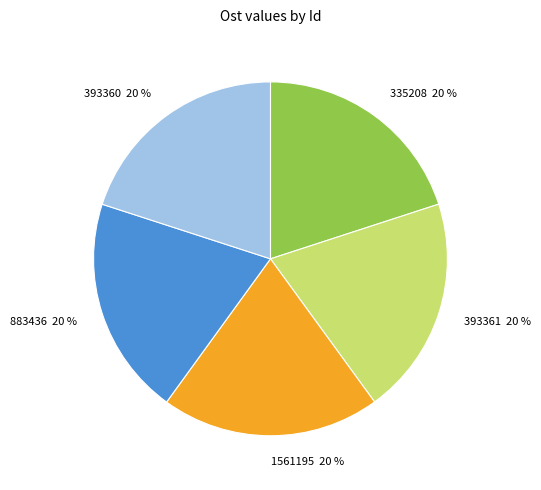

Is it true that 1561195 is 31% of the pie?

False